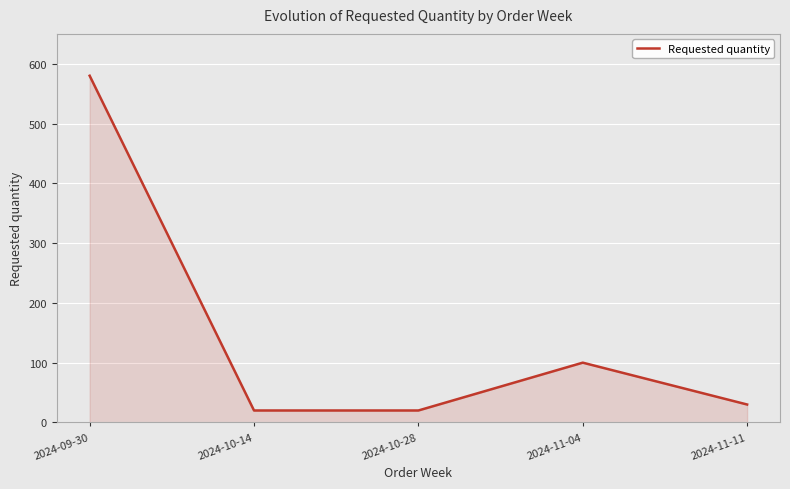

What is the change in value from 2024-09-30 to 2024-10-28?

-560